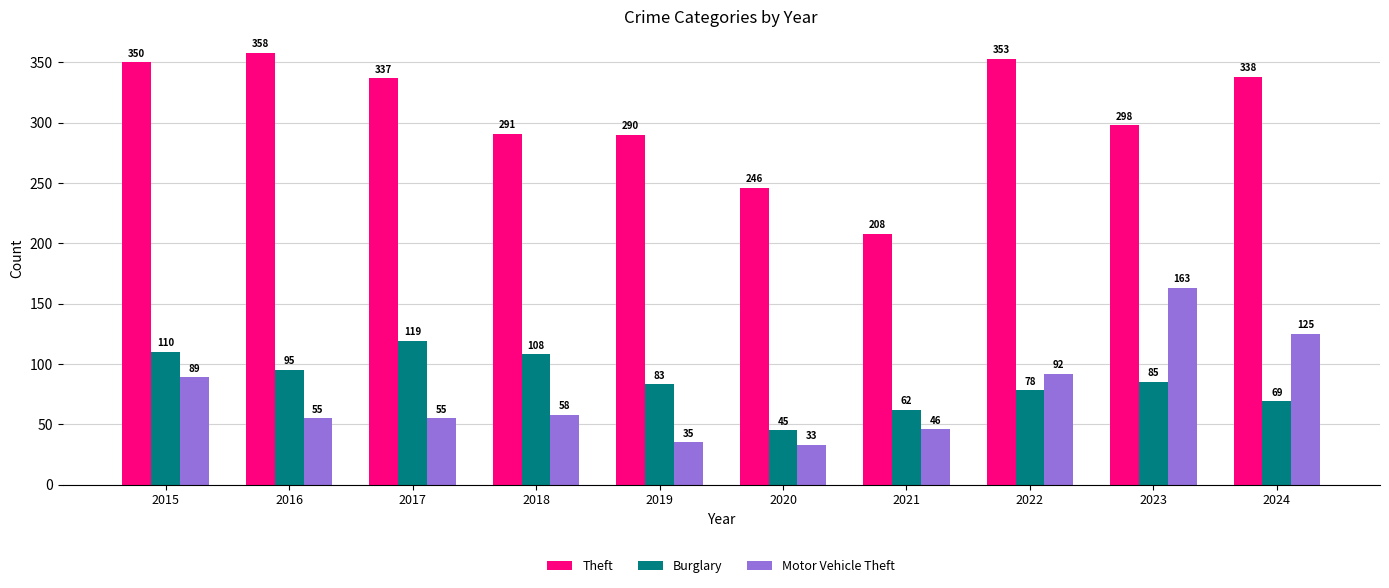

What is the value of the Burglary bar at the 4th from the left?

108